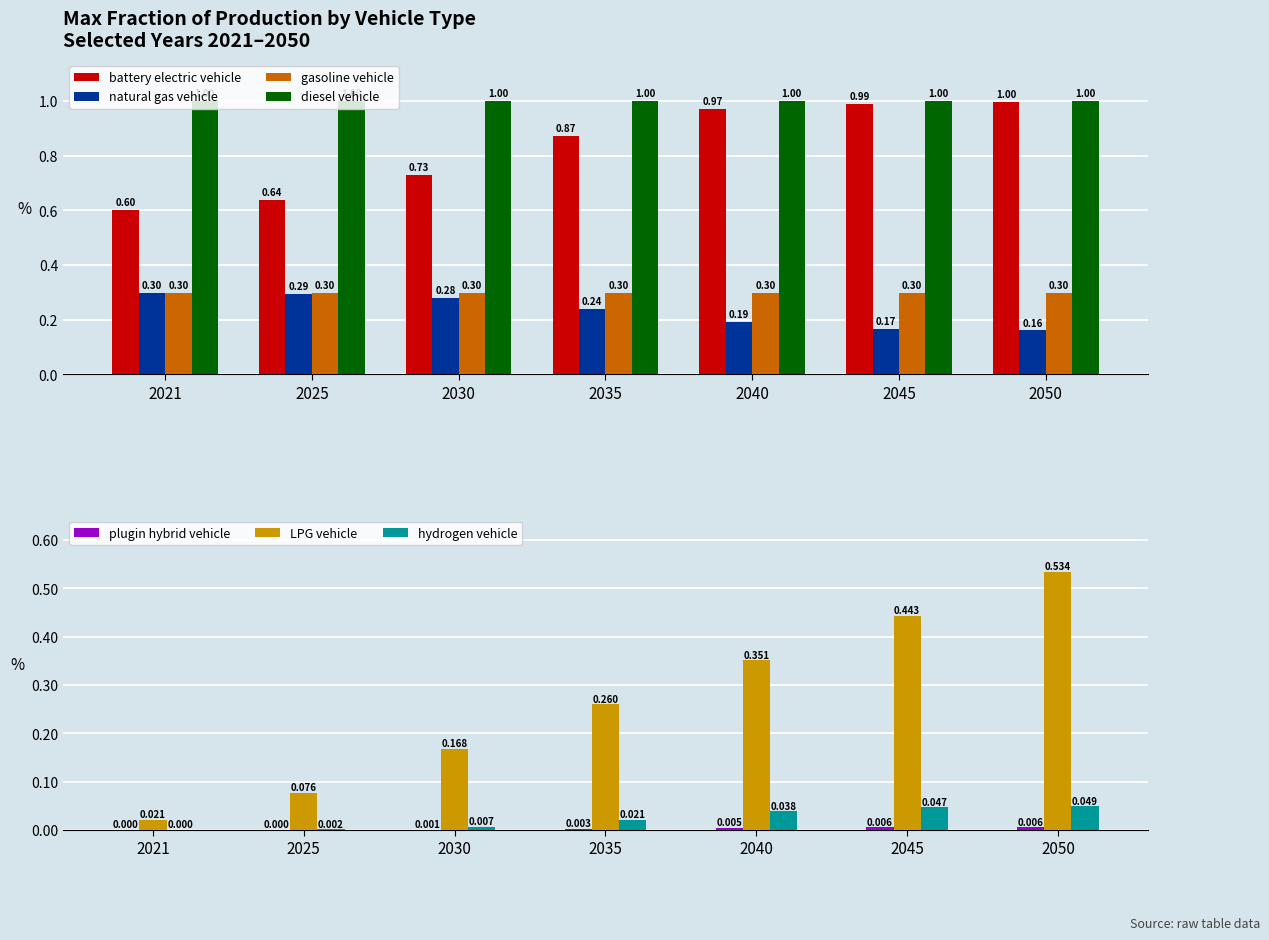

How many groups of bars are there?

7